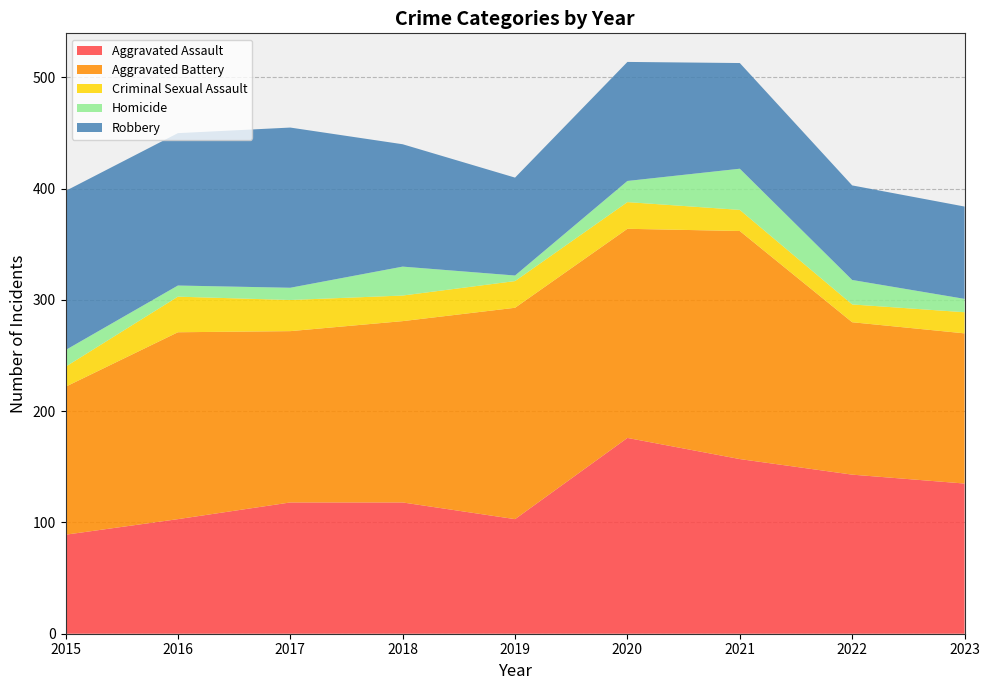

Reading left to right, transcribe all the data shown in this chart.

Aggravated Assault: 89	103	118	118	103	176	157	143	135
Aggravated Battery: 133	168	154	163	190	188	205	137	135
Criminal Sexual Assault: 18	32	28	23	24	24	19	16	19
Homicide: 15	10	11	26	5	19	37	22	12
Robbery: 143	137	144	110	88	107	95	85	83